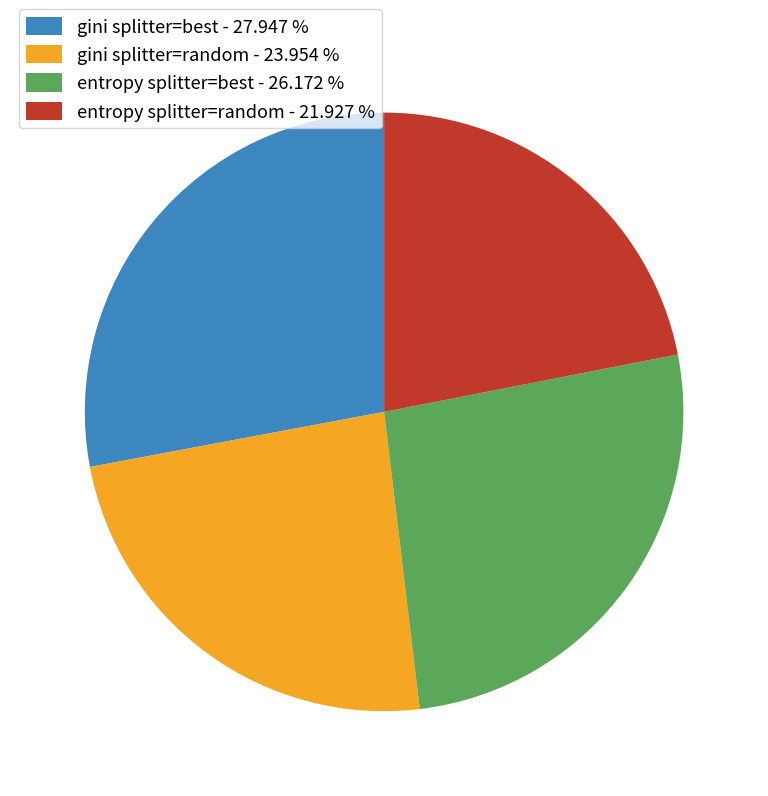

True or false: gini splitter=best accounts for 28% of the total.

True